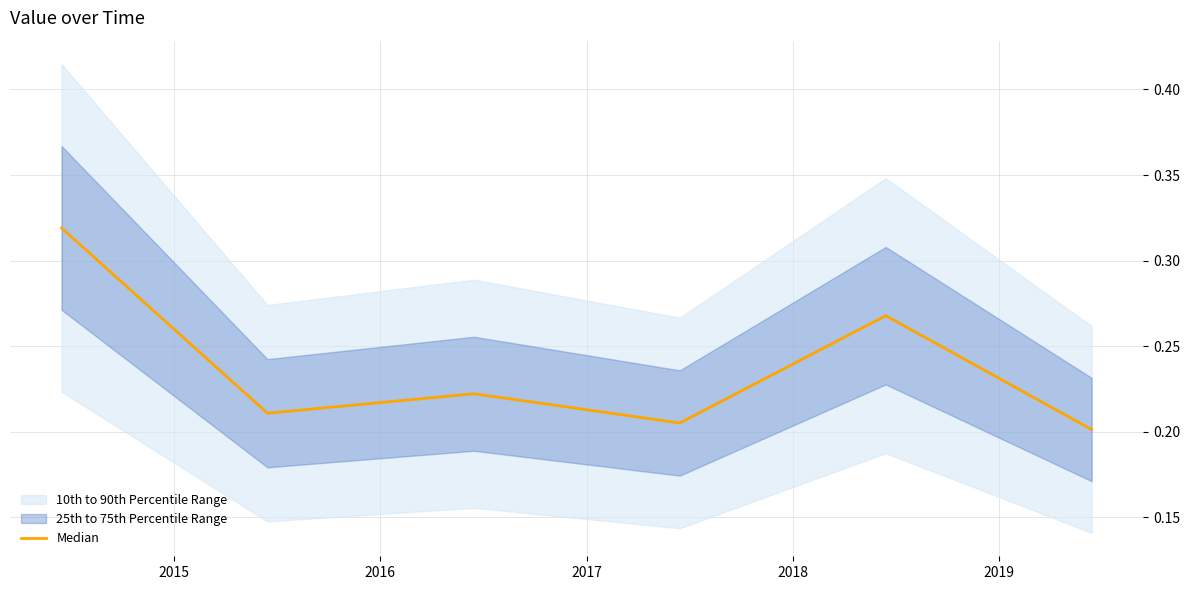

What is the difference between the second highest and minimum values?

0.1